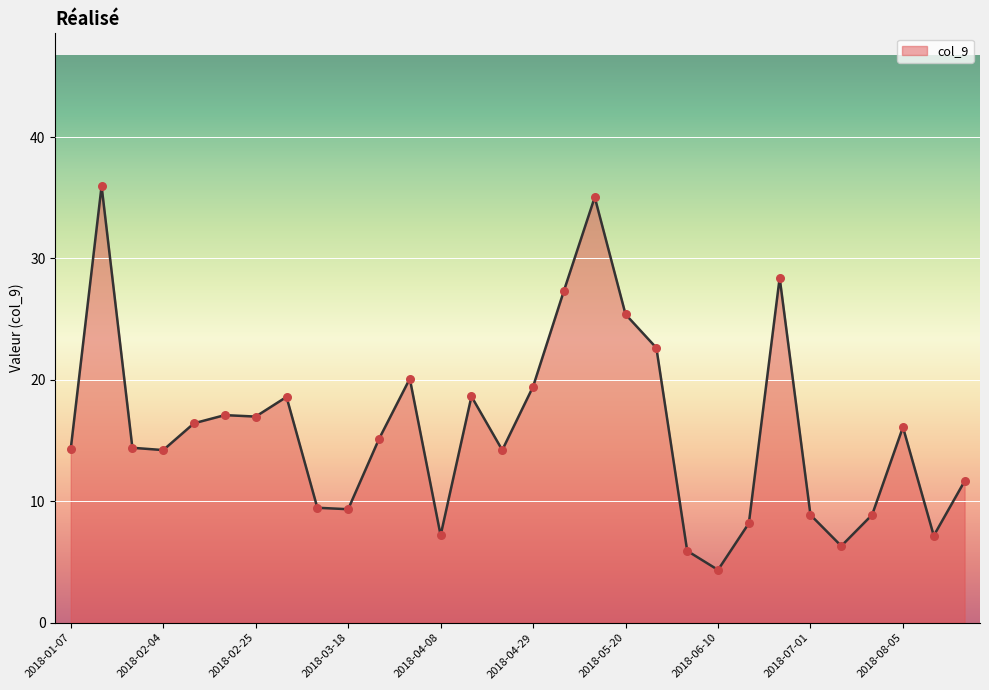

What is the difference between the maximum and minimum values?

31.6